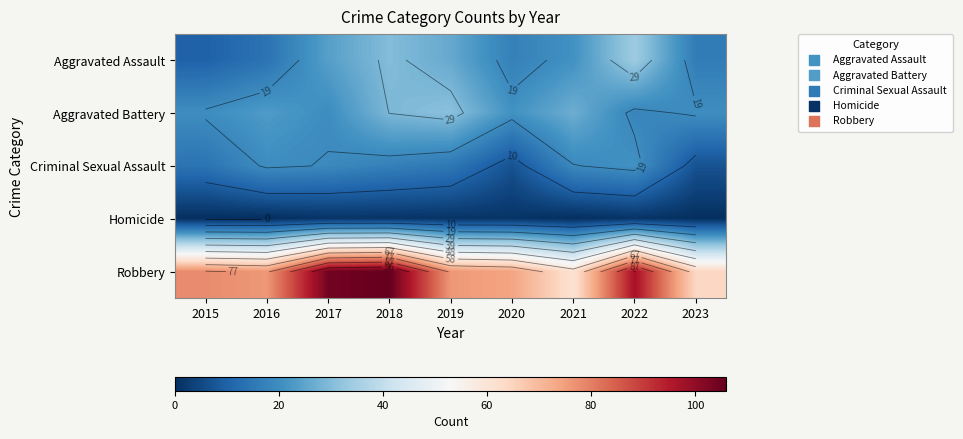

Which series has the widest spread of values?

Robbery